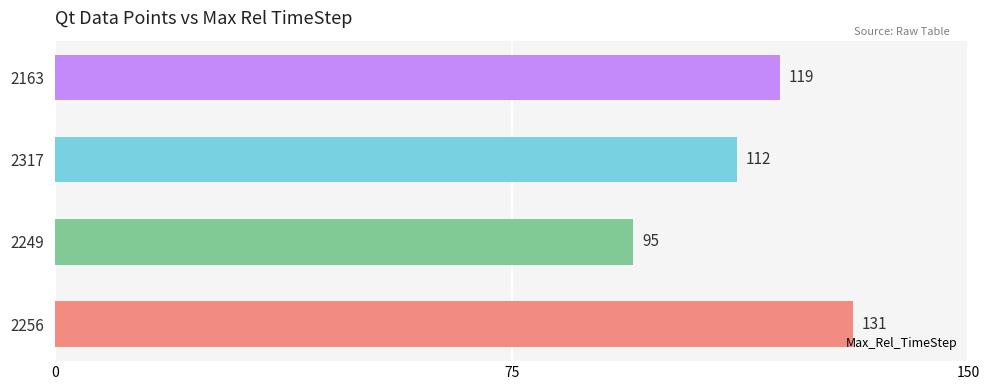

How many values are between 112 and 131?

3